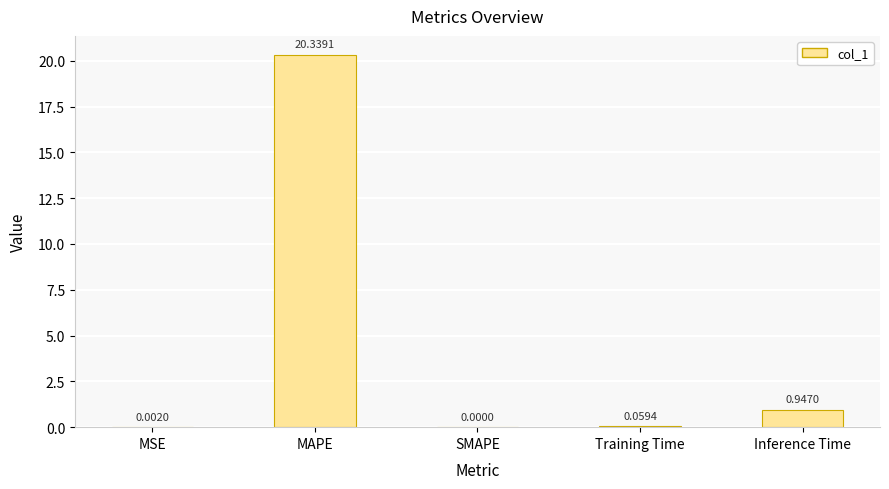

Which category has the highest value across all series?

MAPE